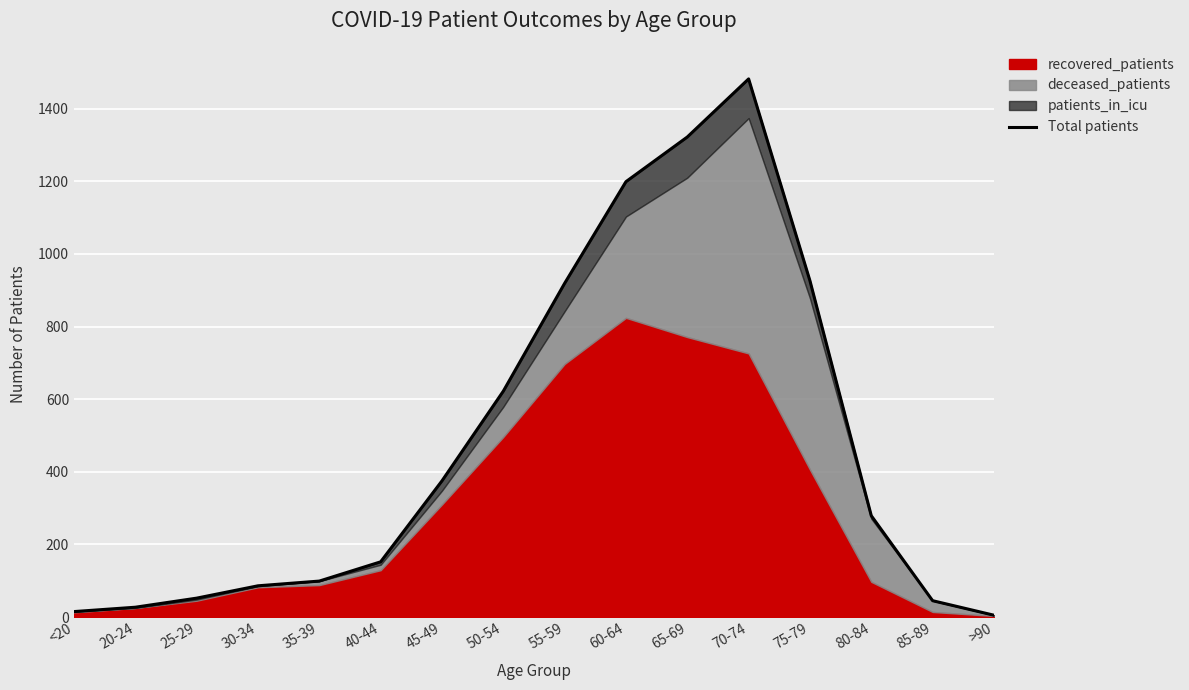

What position from the right is >90?

1